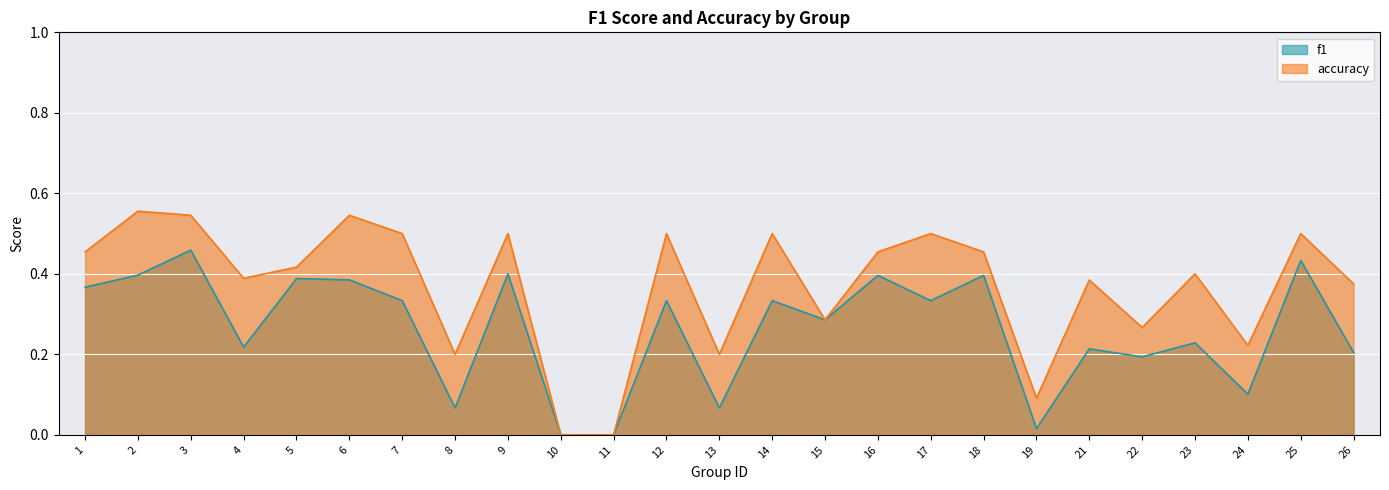

At how many categories does at least one series exceed 0?

23